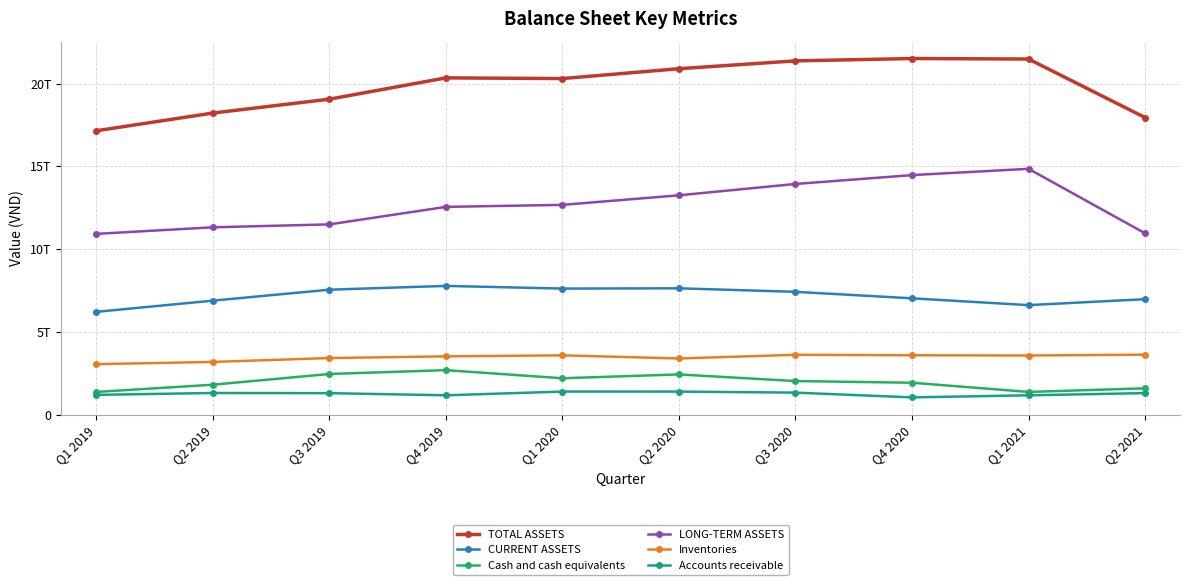

What is the difference between the maximum and second lowest values in the CURRENT ASSETS series?

1160185225092